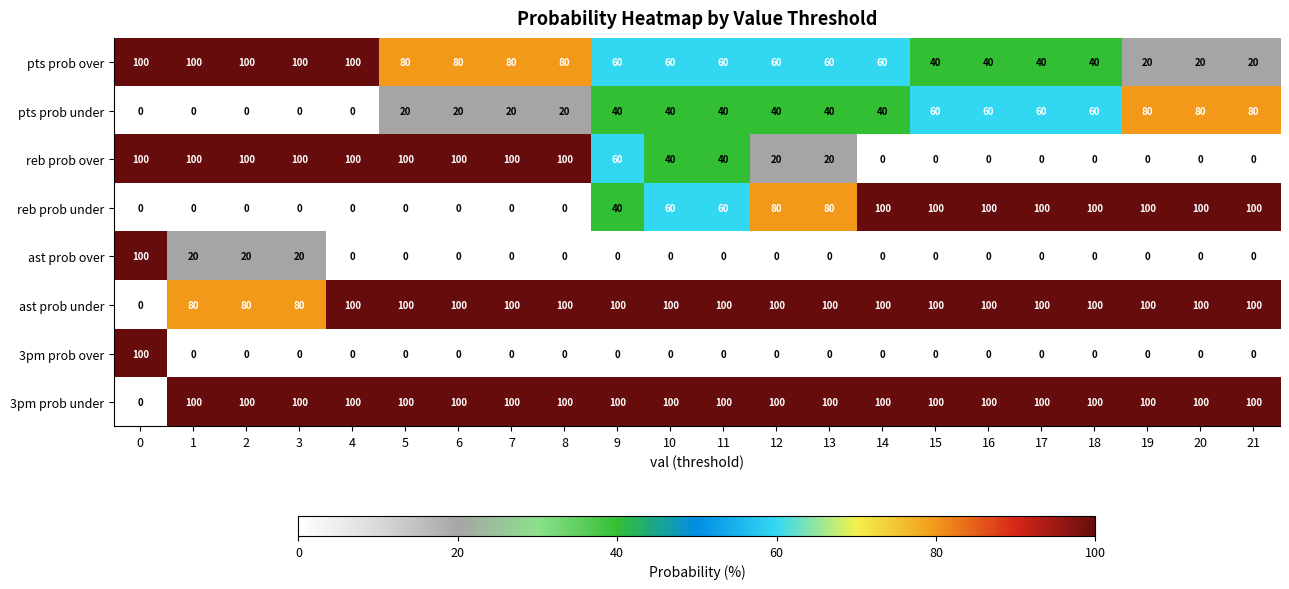

Which series has the largest total across all categories?

3pm prob under